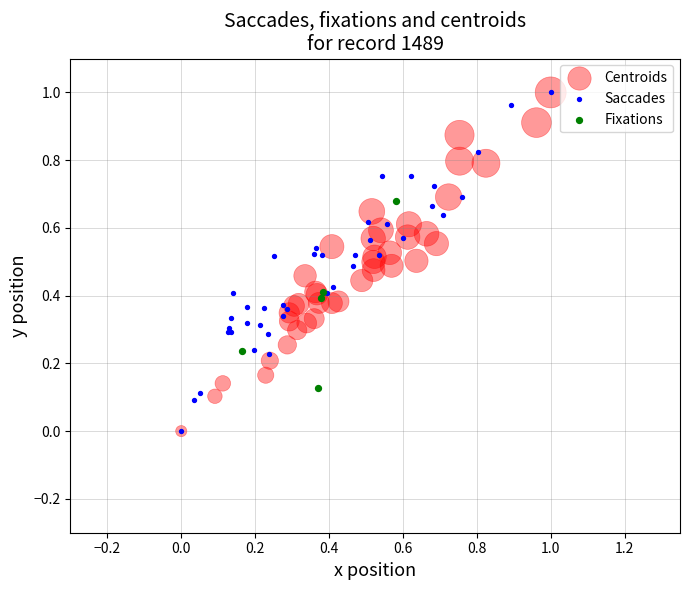

What are all the series names shown in the legend?

Centroids, Saccades, Fixations